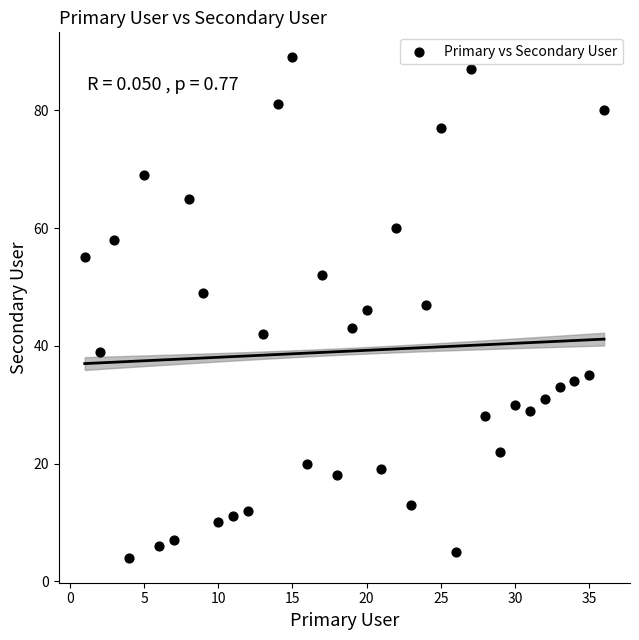

What is the range of Y values (max minus min)?

85